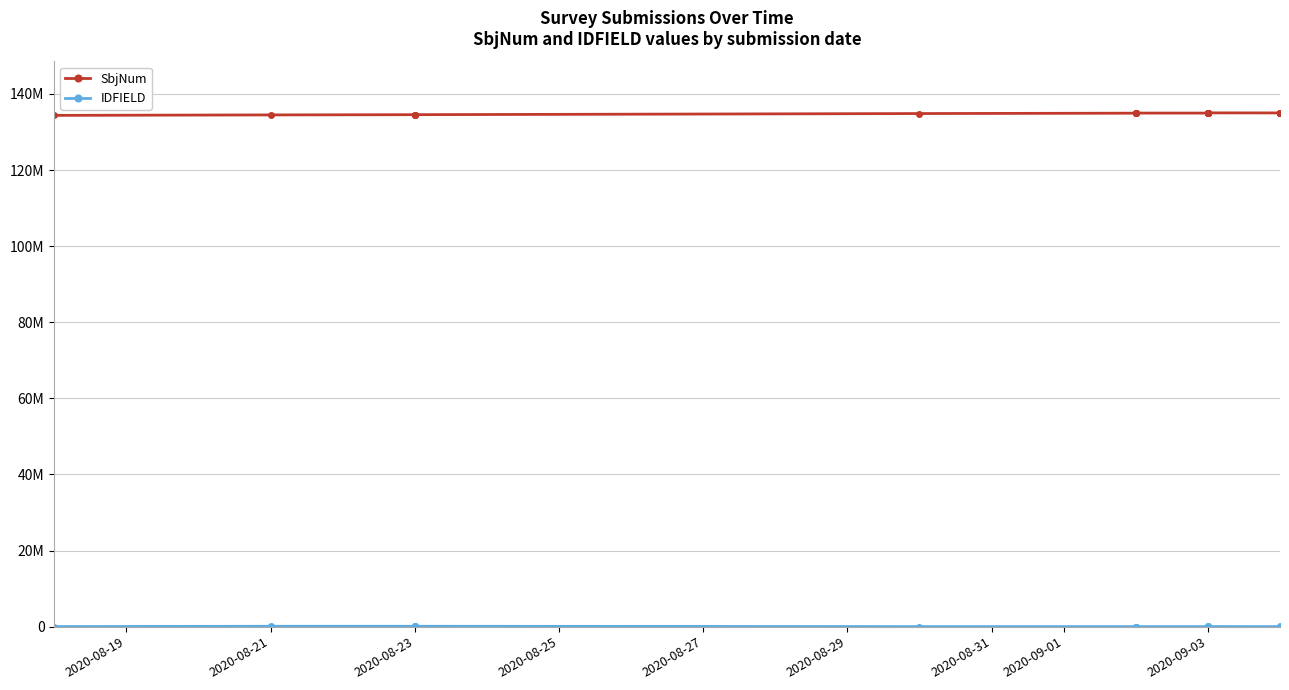

What is the total value across all series at 2020-08-31?

134957697